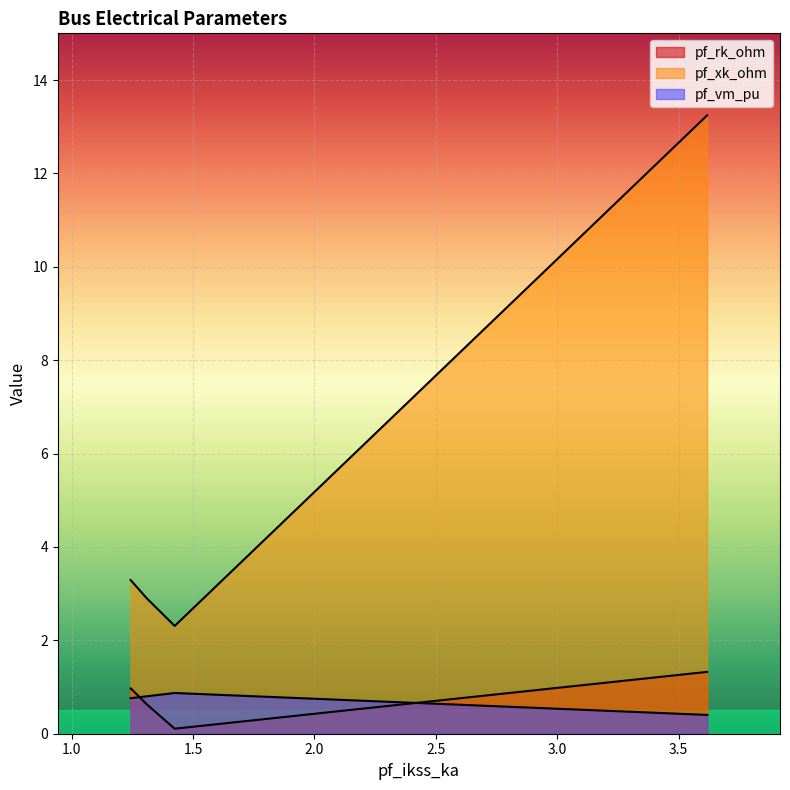

What is the sum of all pf_rk_ohm values?

4.0